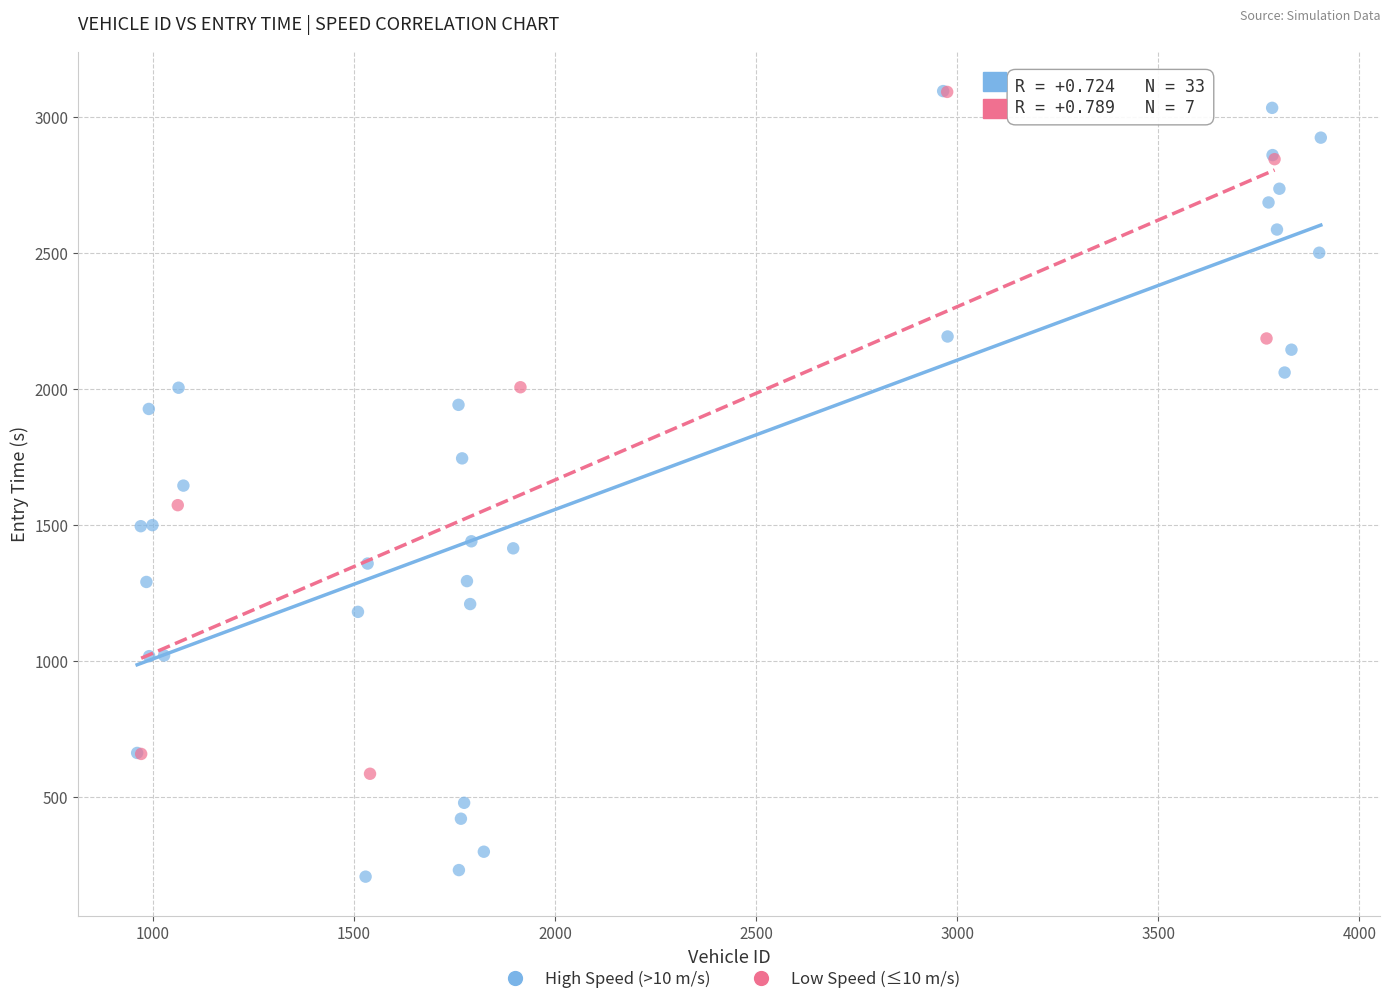

Which series contains the lowest Y value?

High Speed (>10 m/s)